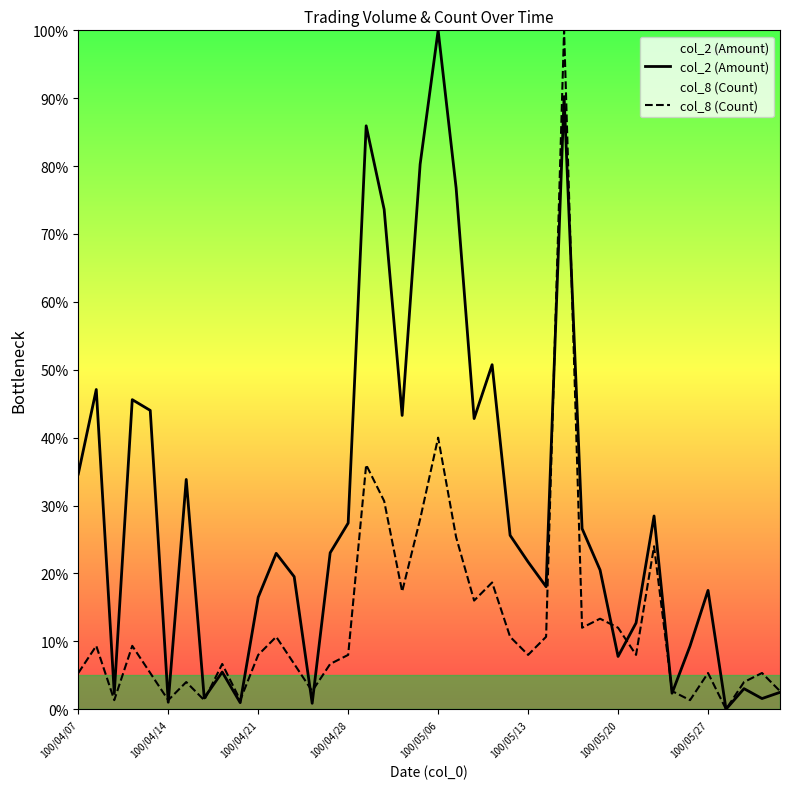

List the series in order of their overall mean, highest first.

col_2 (Amount), col_8 (Count)